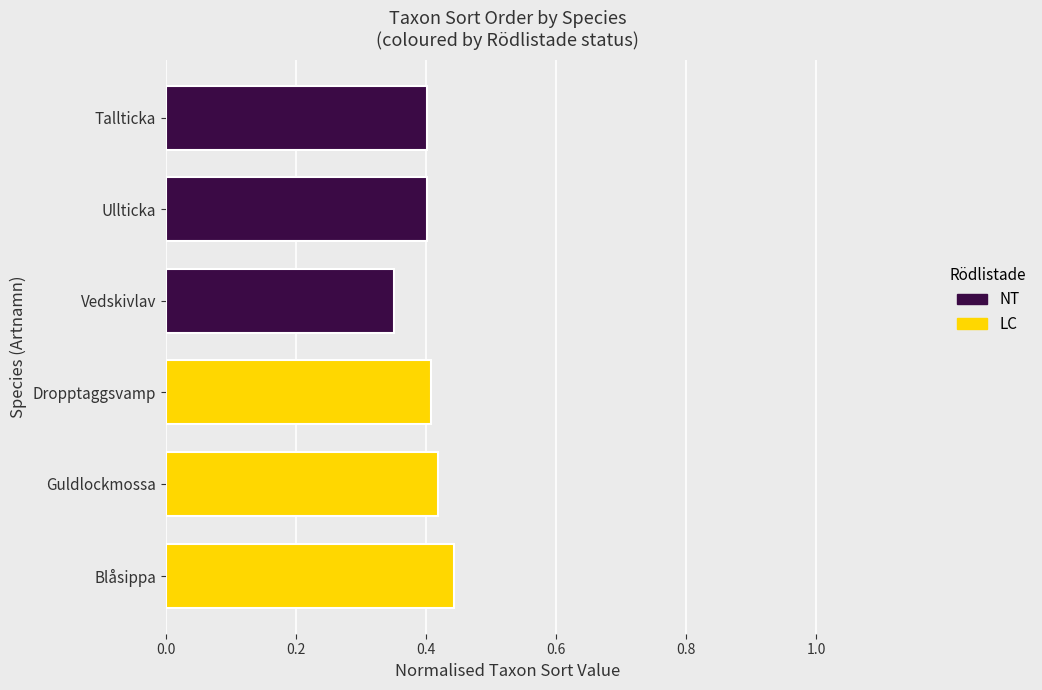

Is it true that the value at Ullticka is 0.4?

True